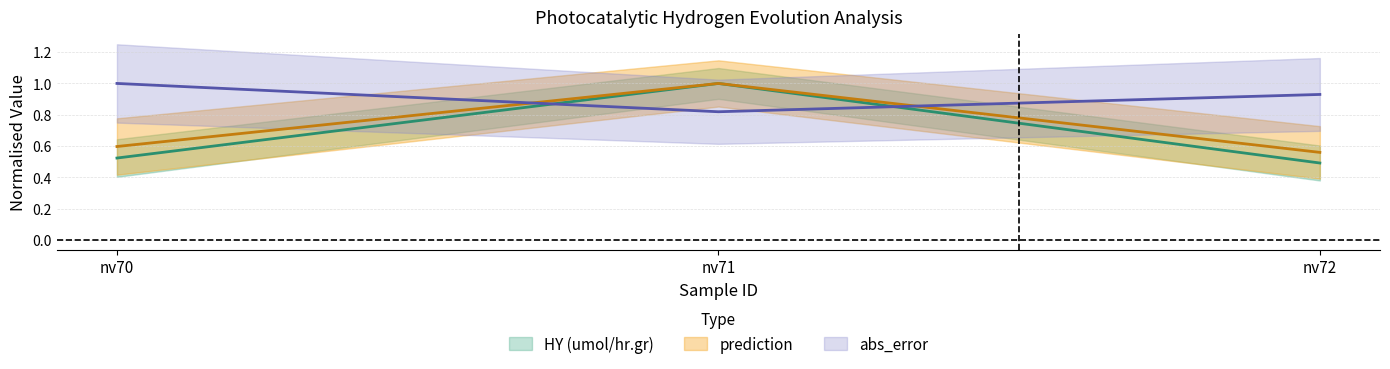

Which series changed the most between nv71 and nv72?

HY (umol/hr.gr)